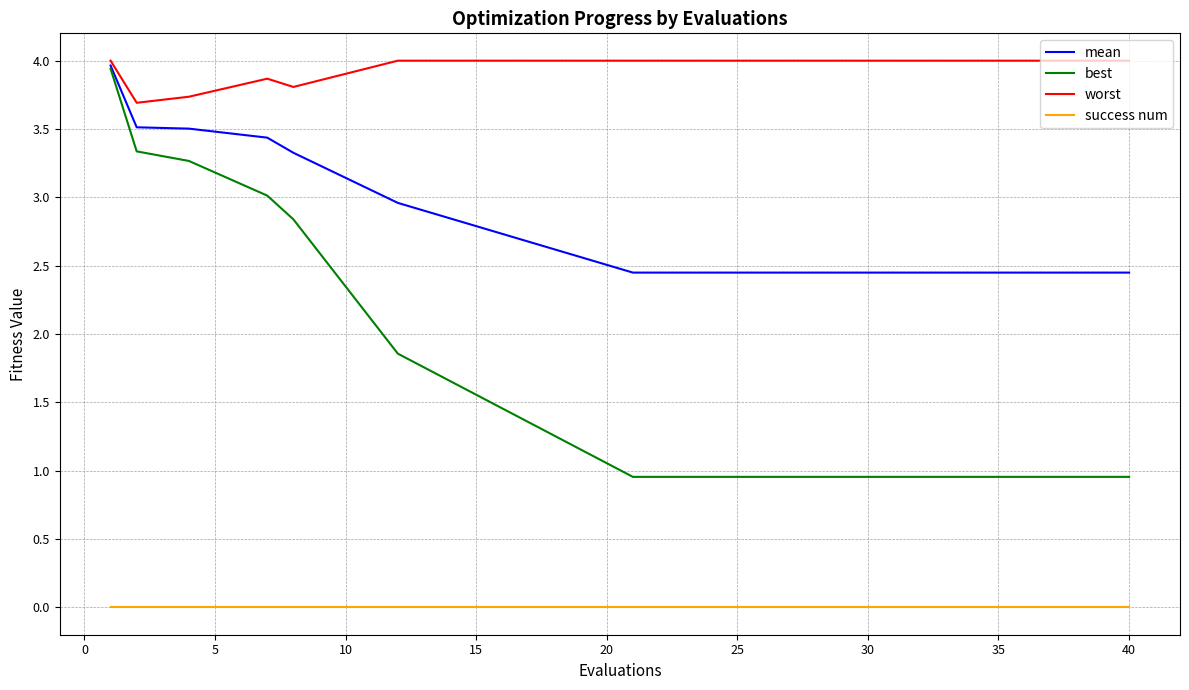

List the series in order of their overall mean, lowest first.

success num, best, mean, worst